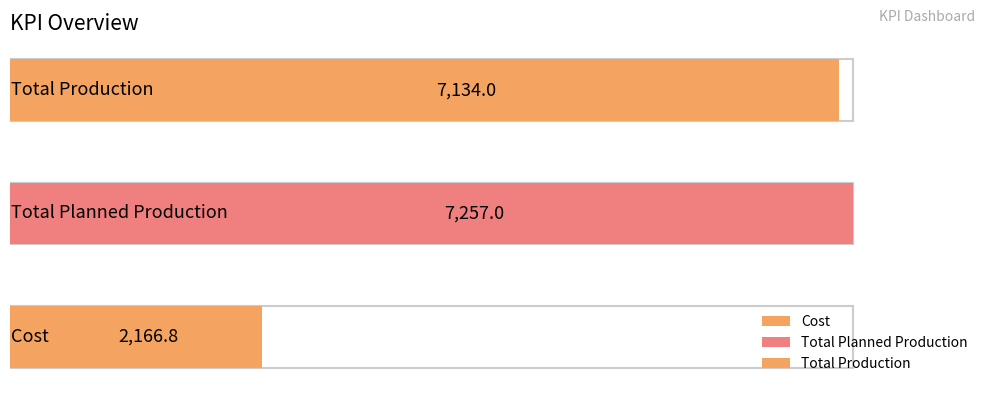

What is the label of the 3rd bar from the right?

Cost